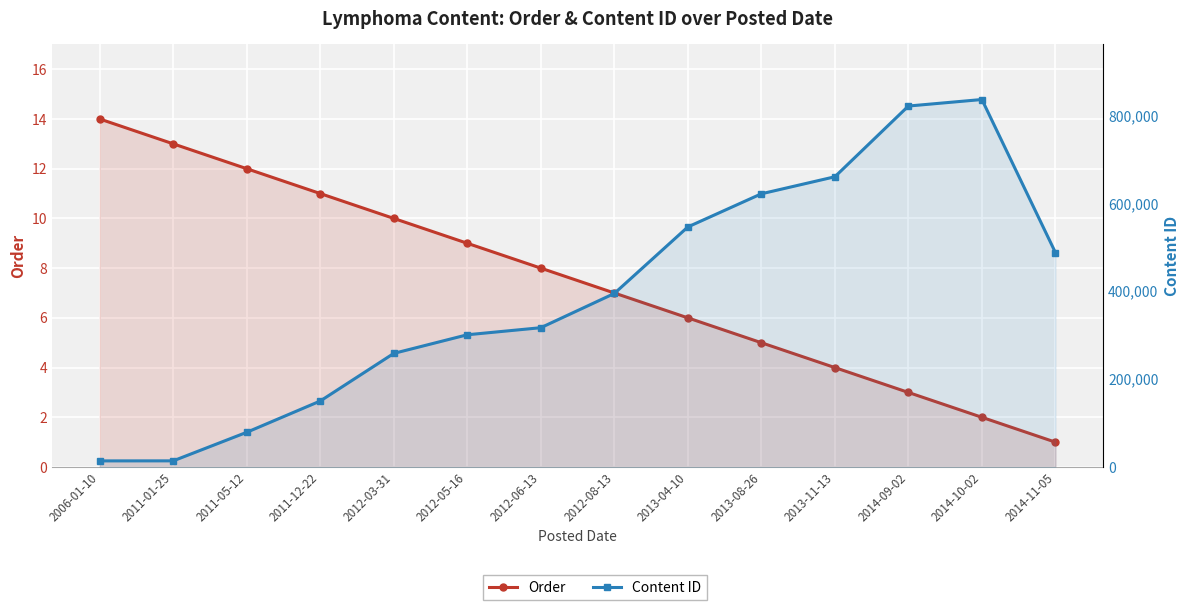

What is the maximum value shown in the chart?

836262